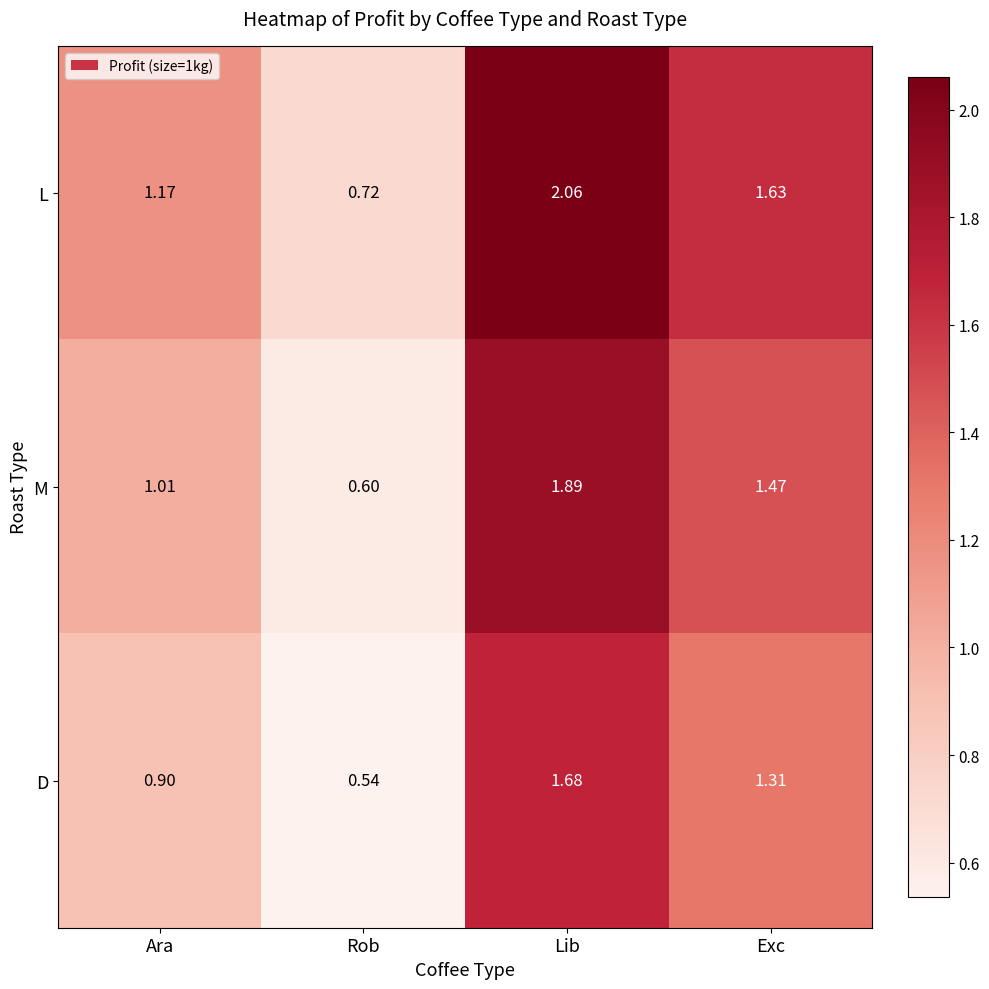

Rank the series at Rob from highest to lowest value.

L, M, D